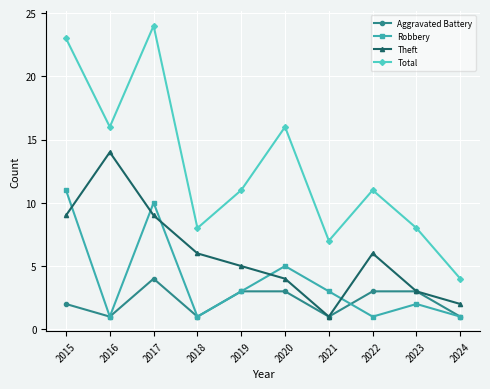

Reading right to left, extract all data points from this chart.

Aggravated Battery: 1	3	3	1	3	3	1	4	1	2
Robbery: 1	2	1	3	5	3	1	10	1	11
Theft: 2	3	6	1	4	5	6	9	14	9
Total: 4	8	11	7	16	11	8	24	16	23